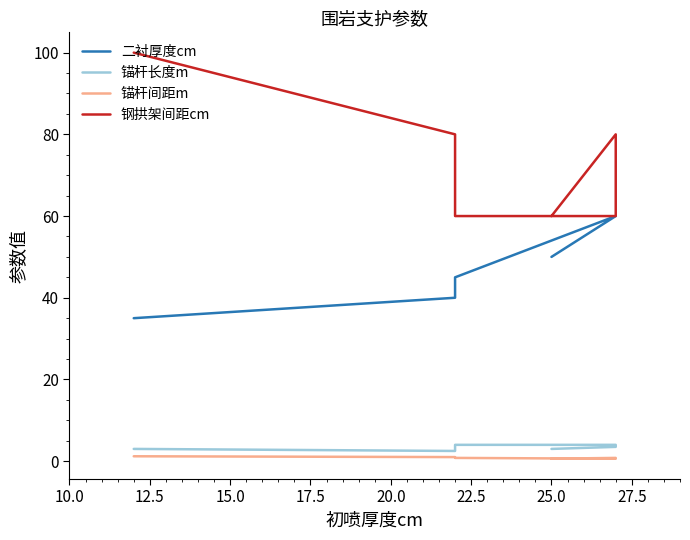

What is the maximum value for 钢拱架间距cm?

100.0